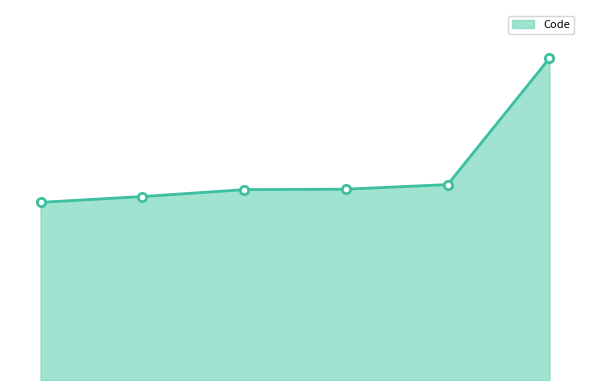

True or false: the data has more than 2 interior local peaks.

False